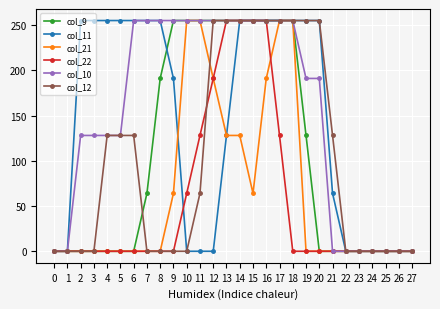

Which series changed the most between 12 and 18?

col_11